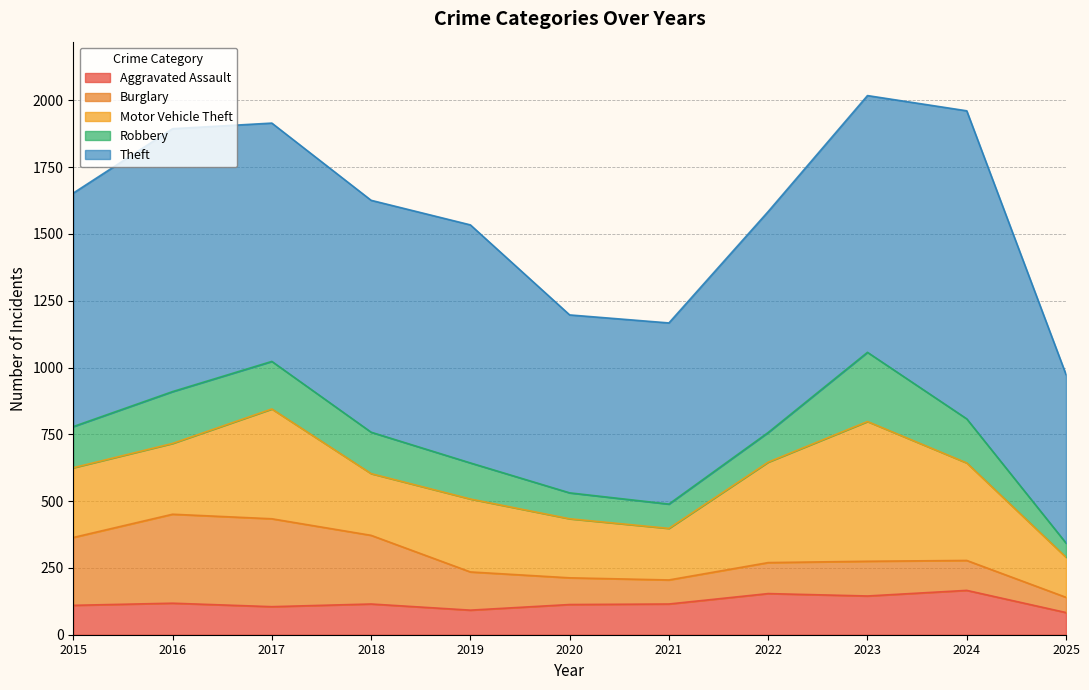

True or false: Theft and Aggravated Assault intersect in this chart.

False